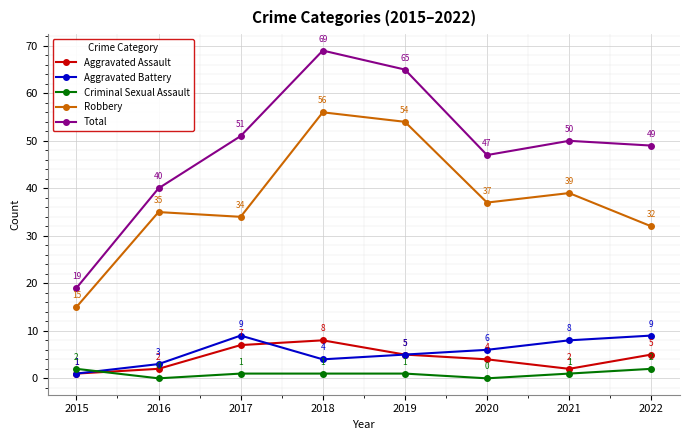

Is the value of Robbery at 2021 greater than the value of Aggravated Assault at 2015?

Yes